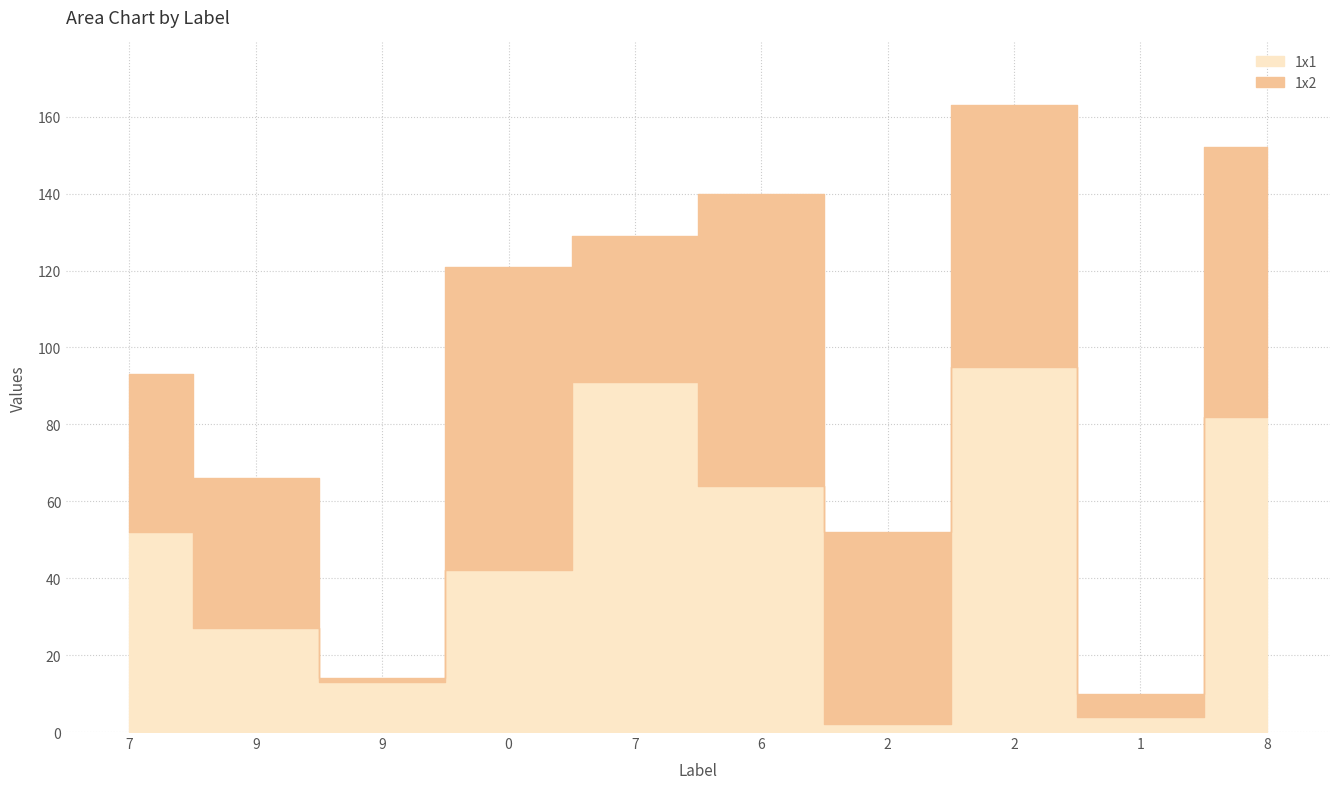

Reading left to right, list all the values displayed in this chart.

1x1: 52	27	13	42	91	64	2	95	4	82
1x2: 41	39	1	79	38	76	50	68	6	70